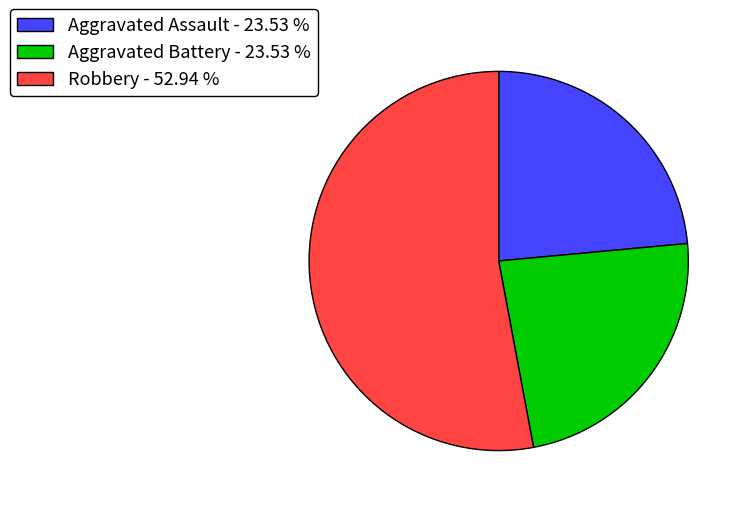

Is there a majority slice in this chart?

Yes